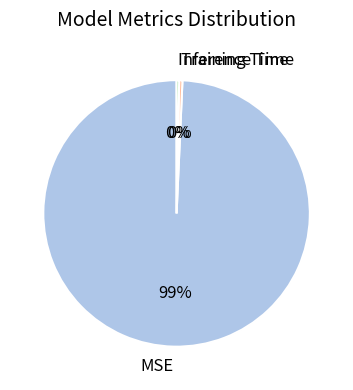

Is it true that MSE is 99% of the pie?

True